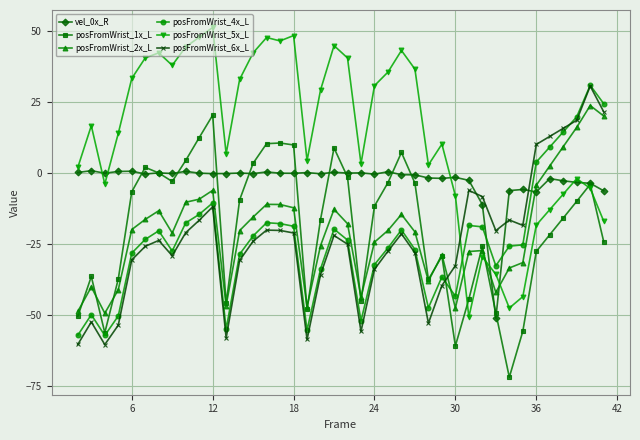

Which series has the largest range (max minus min)?

posFromWrist_5x_L